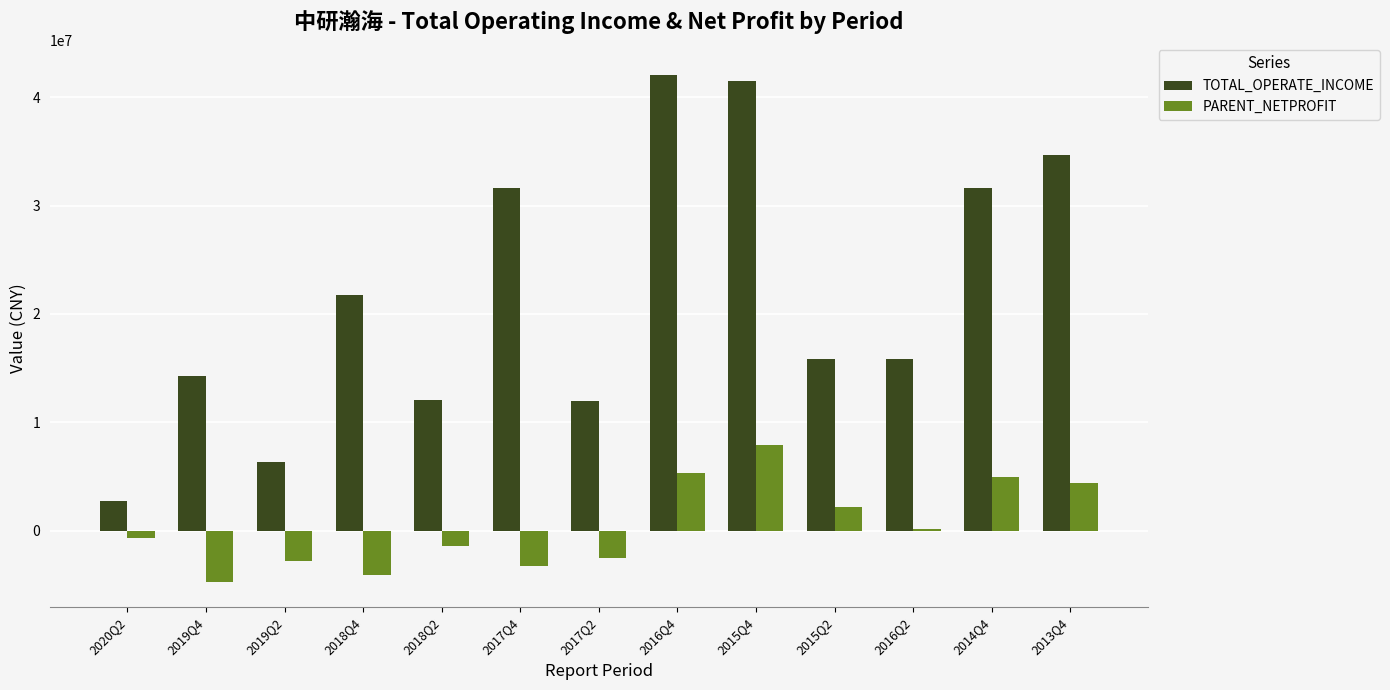

What is the sum of the PARENT_NETPROFIT values at 2018Q4 and 2015Q2?

-1912681.1